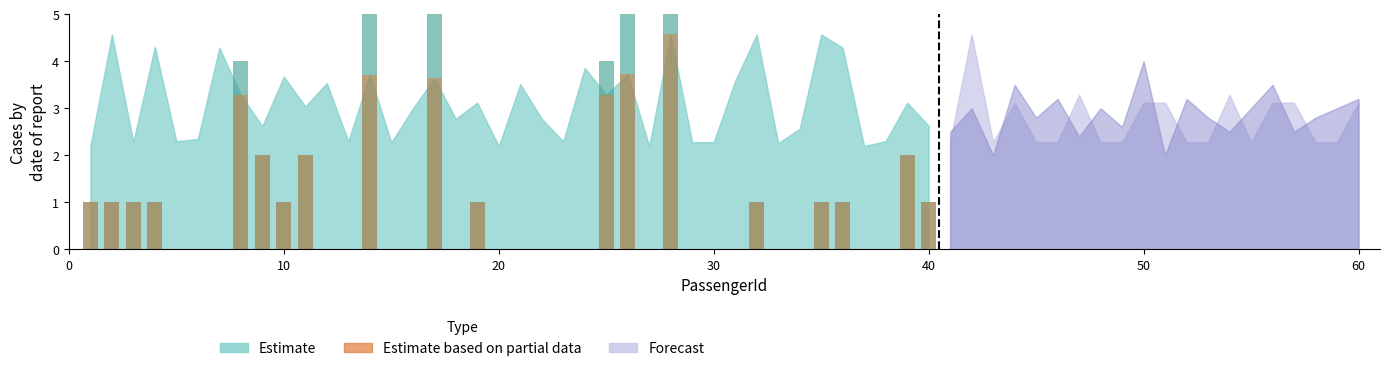

How many categories are shown in the chart?

40